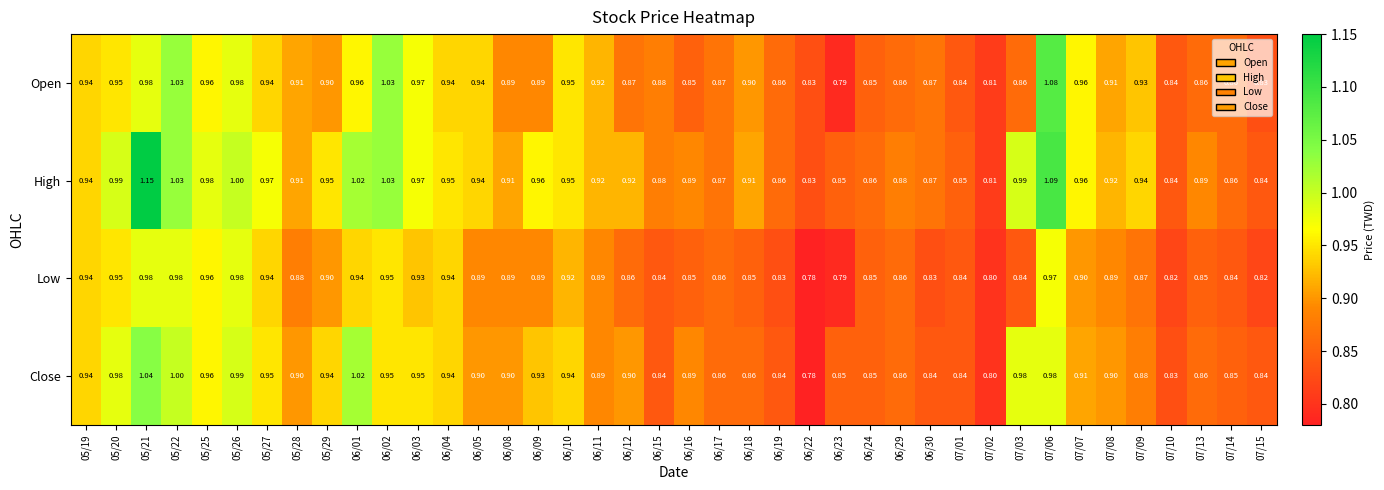

Which series has the widest spread of values?

High